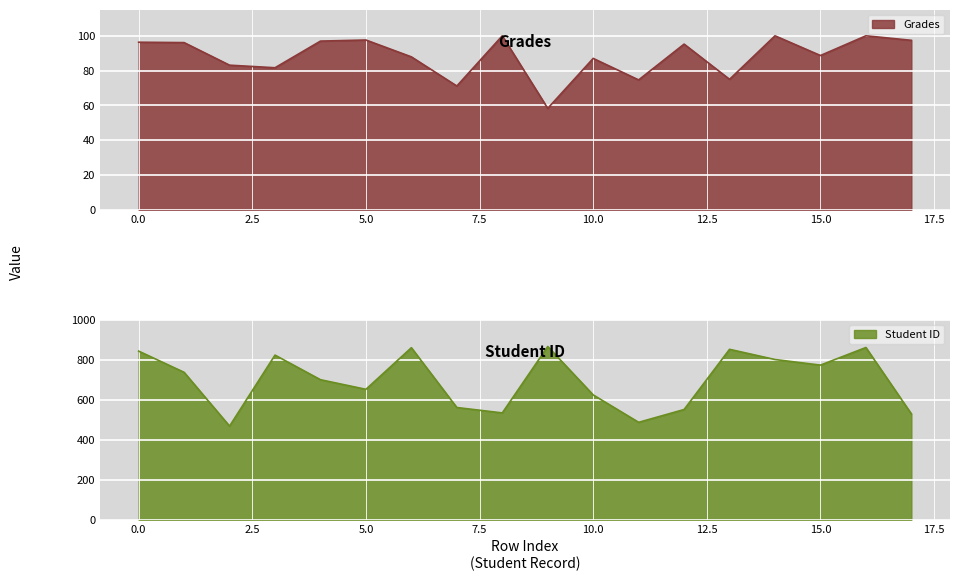

Rank the series by their average value, from lowest to highest.

Grades, Student ID